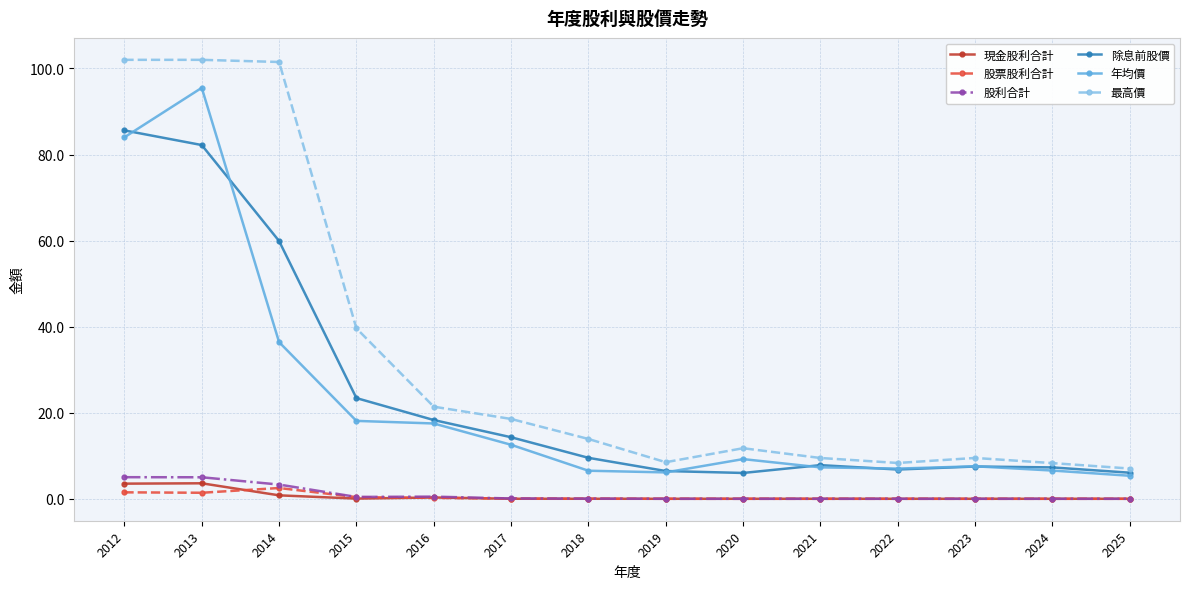

True or false: 除息前股價 and 最高價 intersect in this chart.

False